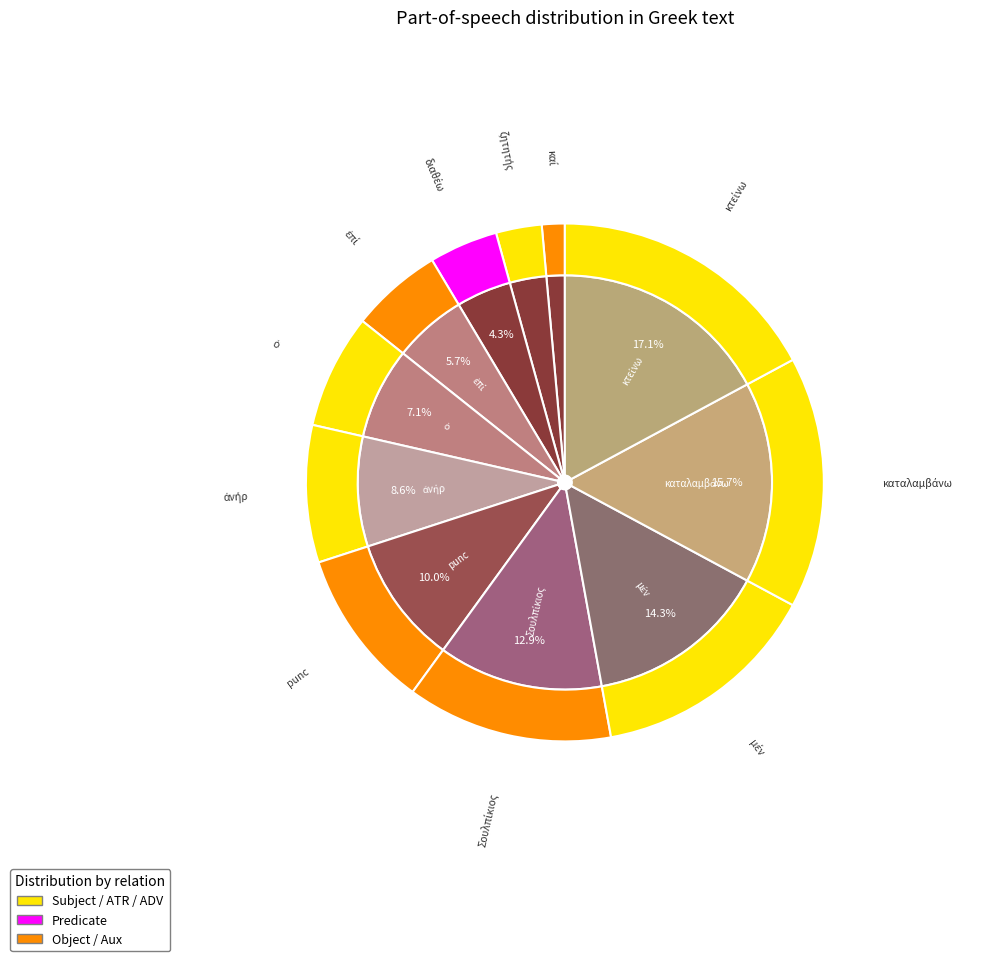

Combined, do ἐπί and διαθέω account for over 50%?

No